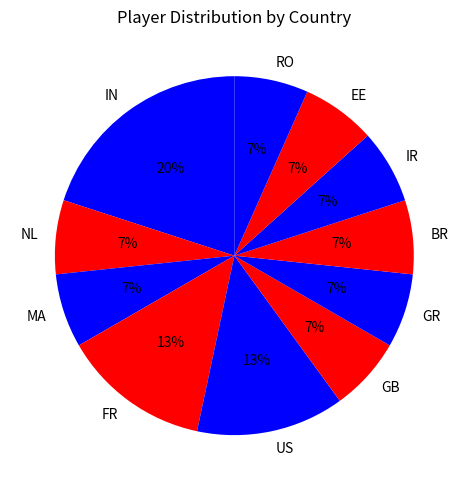

True or false: IN accounts for 20% of the total.

True